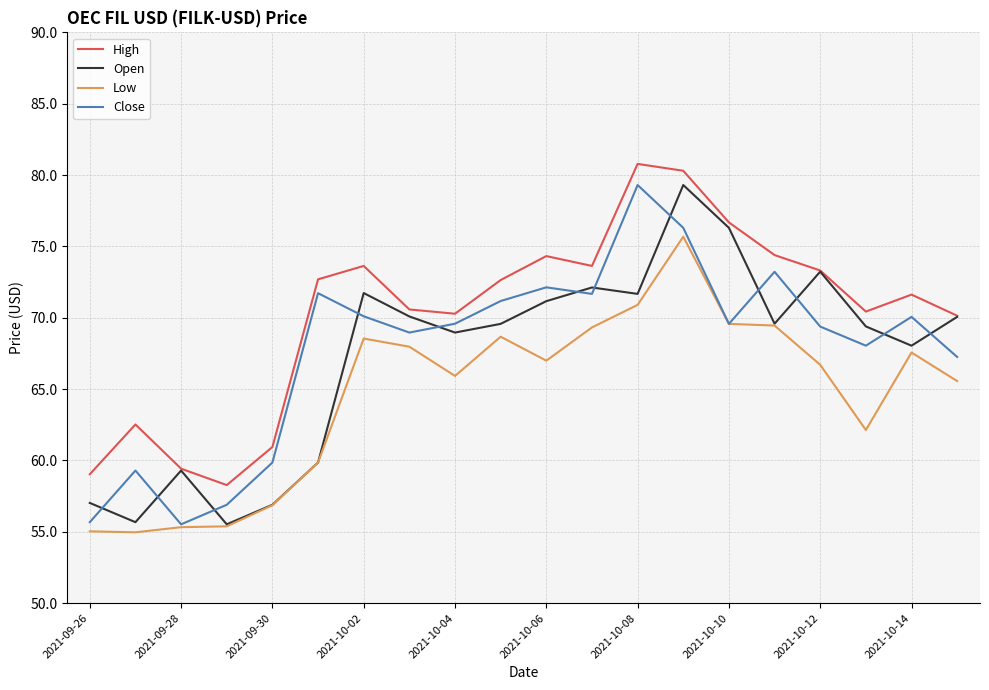

What is the minimum value shown in the chart?

55.0